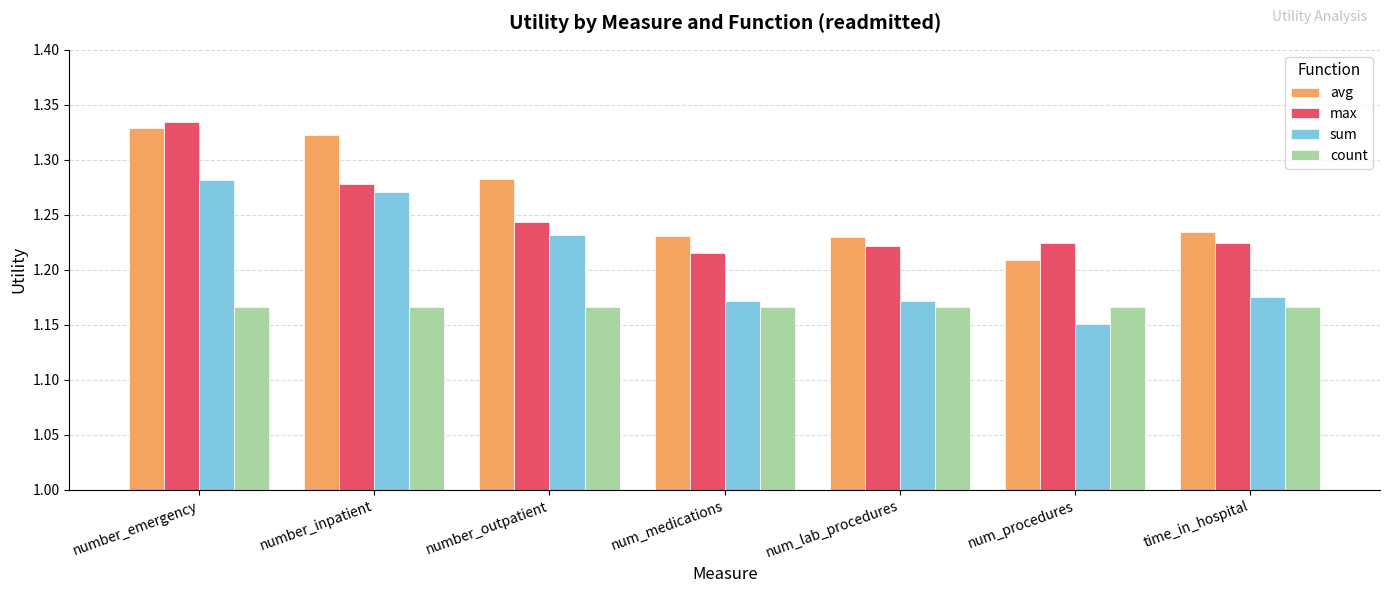

Does the chart contain stacked bars?

No